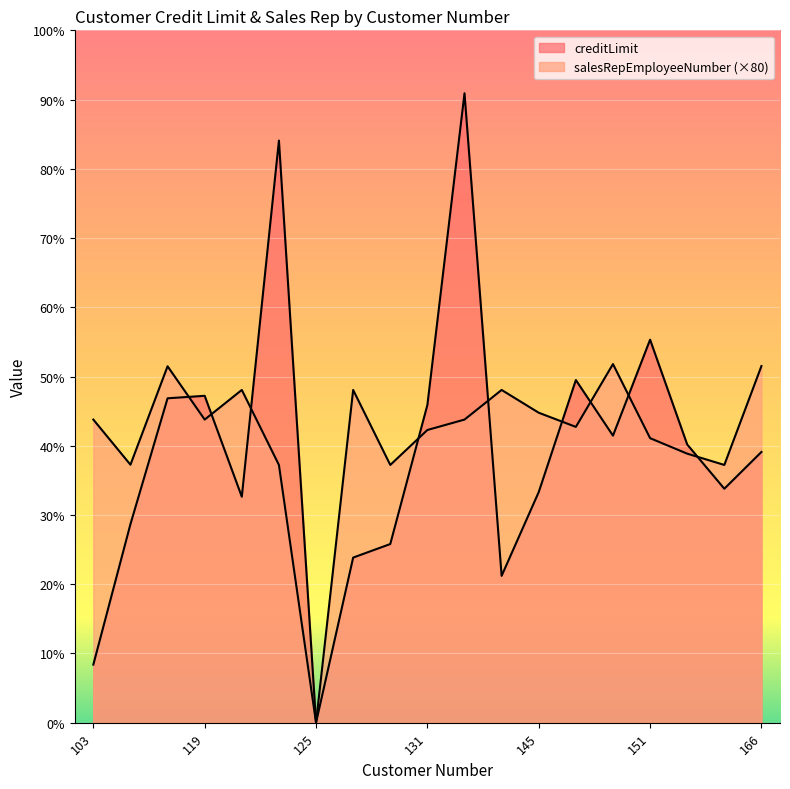

Is the value of creditLimit at 121 greater than the value of salesRepEmployeeNumber at 119?

No